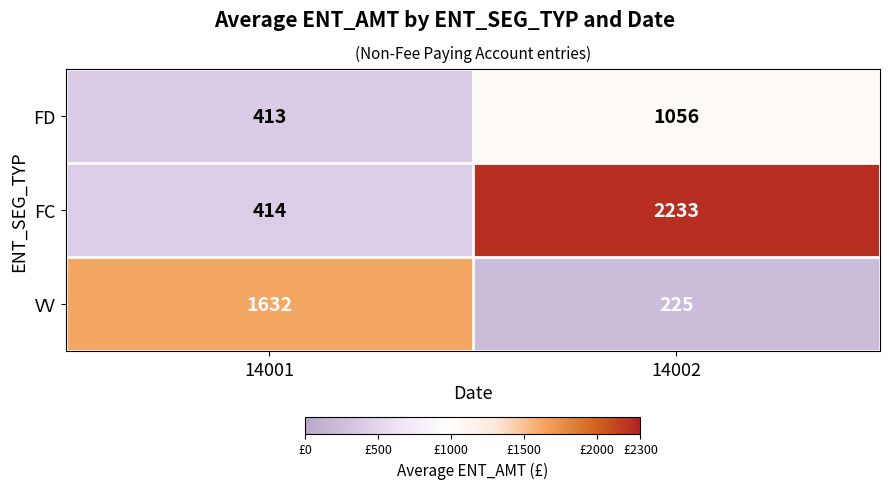

Count the number of data series in this chart.

3